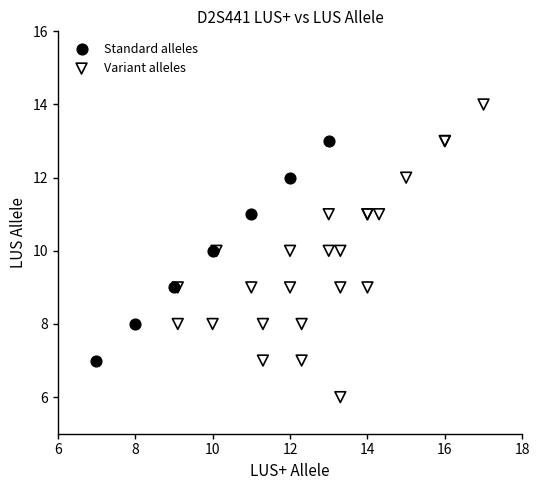

Which series has the largest Y range (max minus min)?

Variant alleles